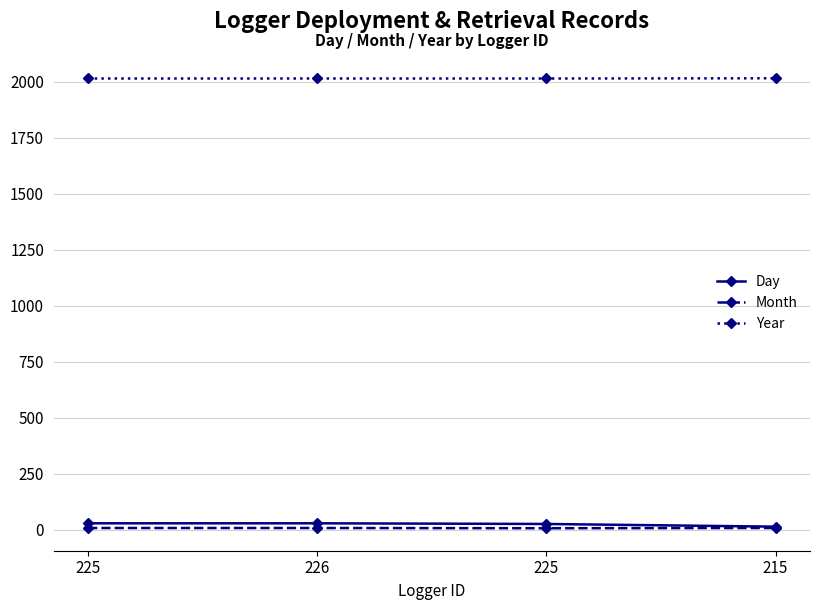

At which label does Year reach its minimum?

225